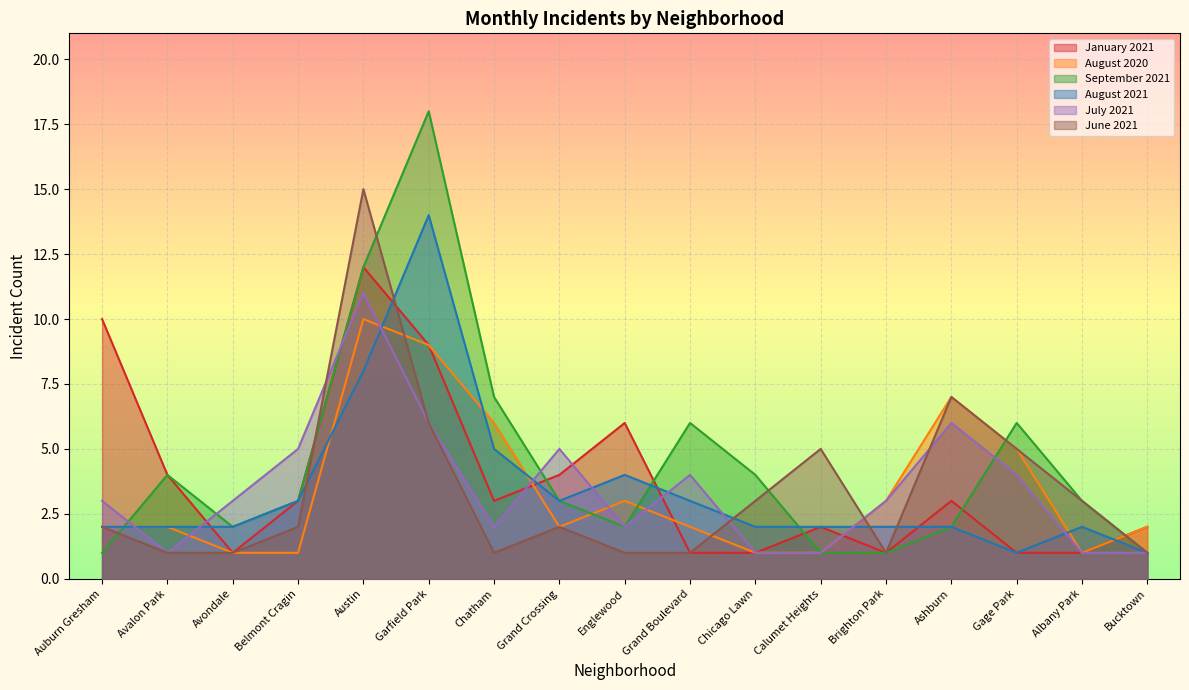

True or false: January 2021 and September 2021 intersect in this chart.

True